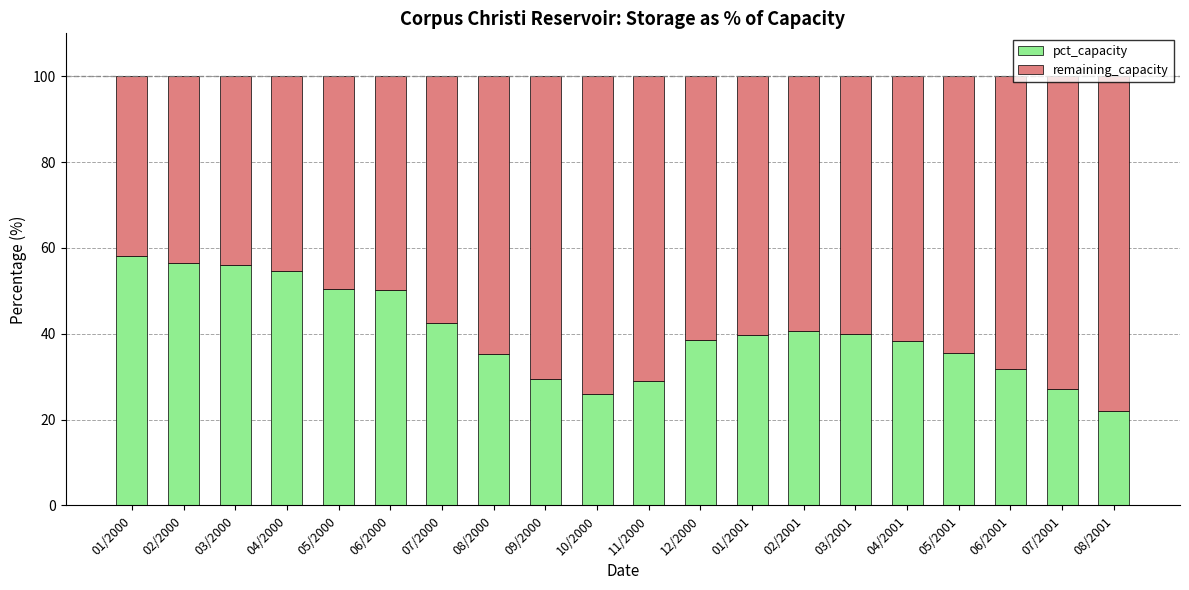

Read the pct_capacity value at 06/2001.

31.8